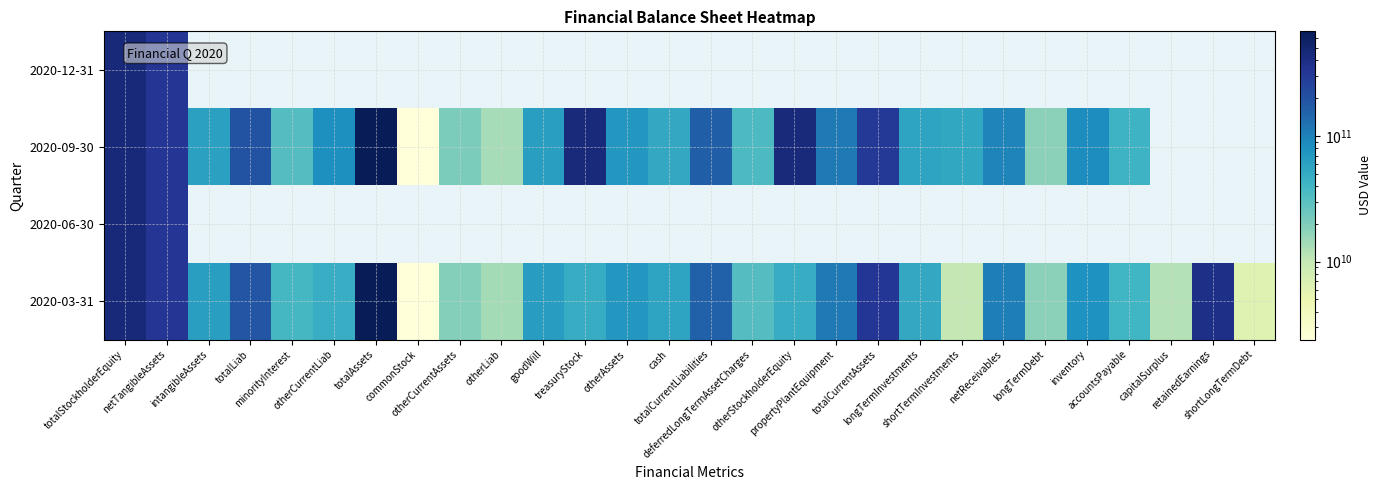

Rank the series by their maximum value, from highest to lowest.

2020-03-31, 2020-09-30, 2020-06-30, 2020-12-31